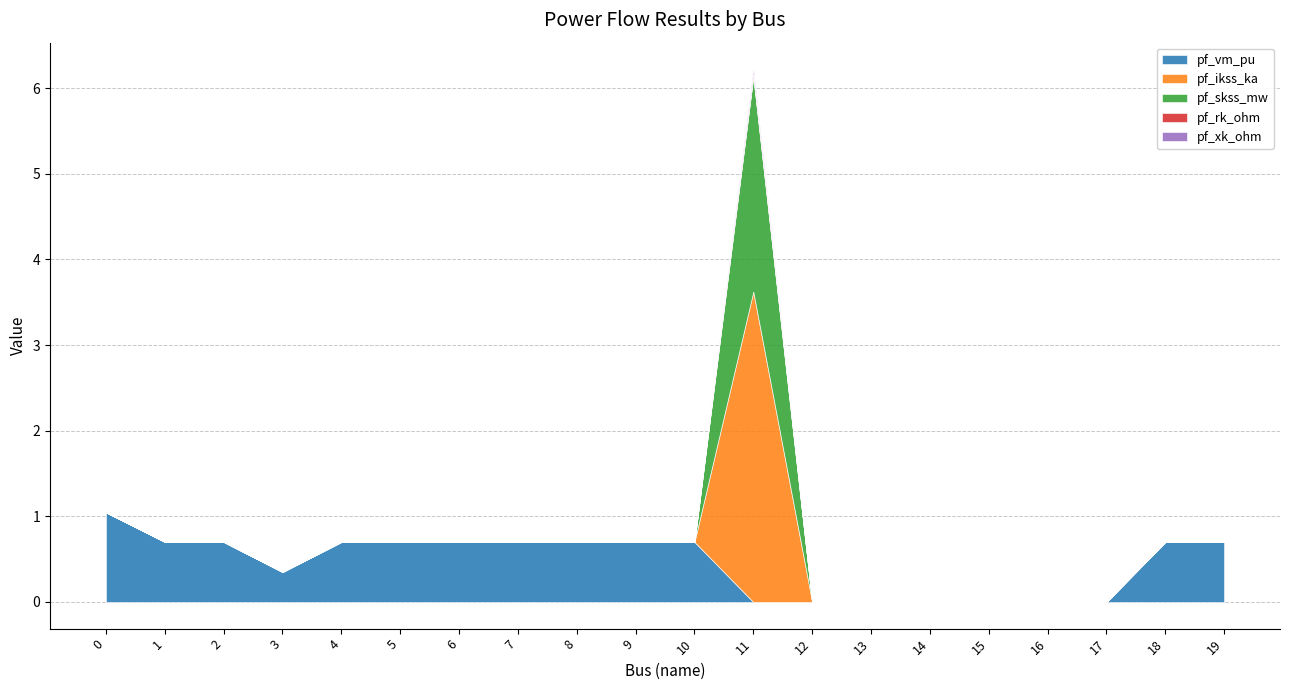

How many data points in pf_vm_pu are above 0?

13